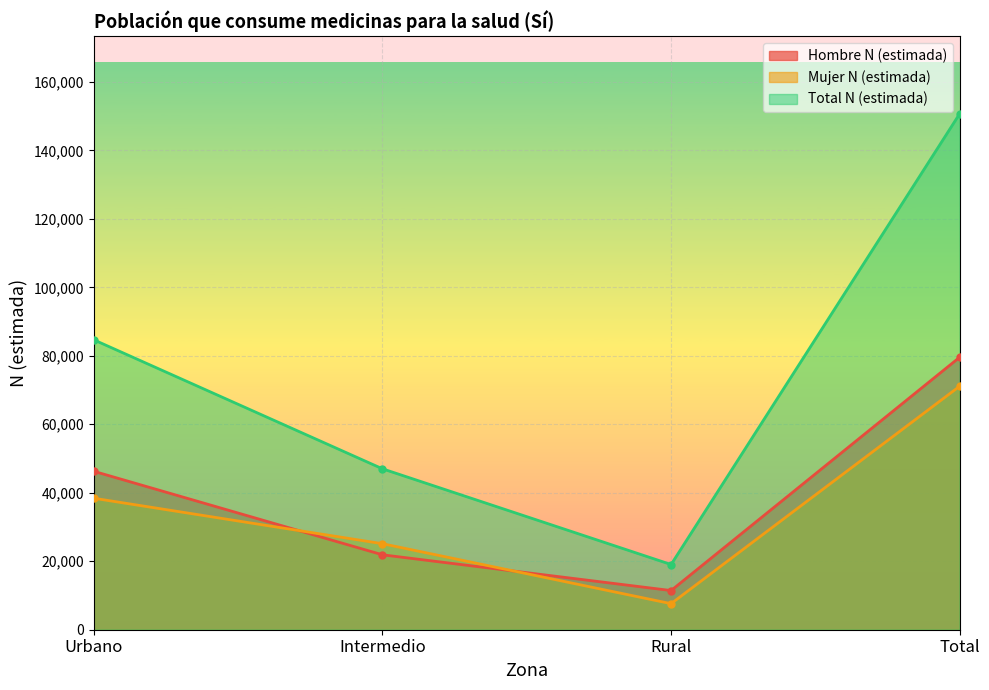

Between Rural and Intermedio, which is larger?

Intermedio